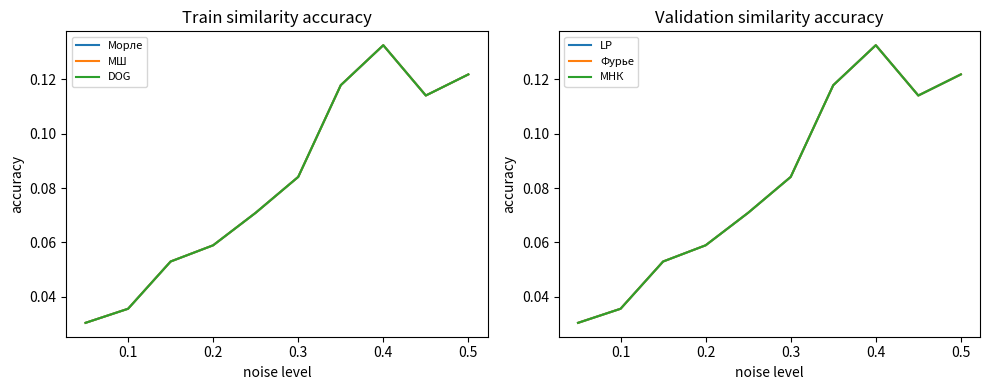

Does the chart display data point markers on the line(s)?

No